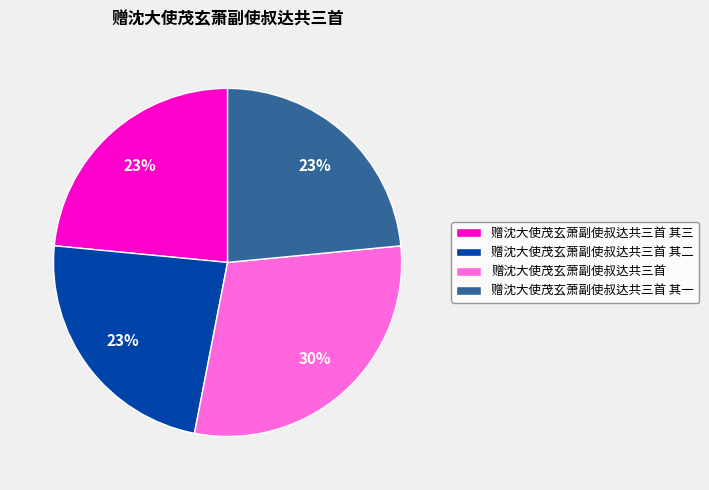

Do 赠沈大使茂玄萧副使叔达共三首 and 赠沈大使茂玄萧副使叔达共三首 其一 together represent more than half of the pie?

Yes